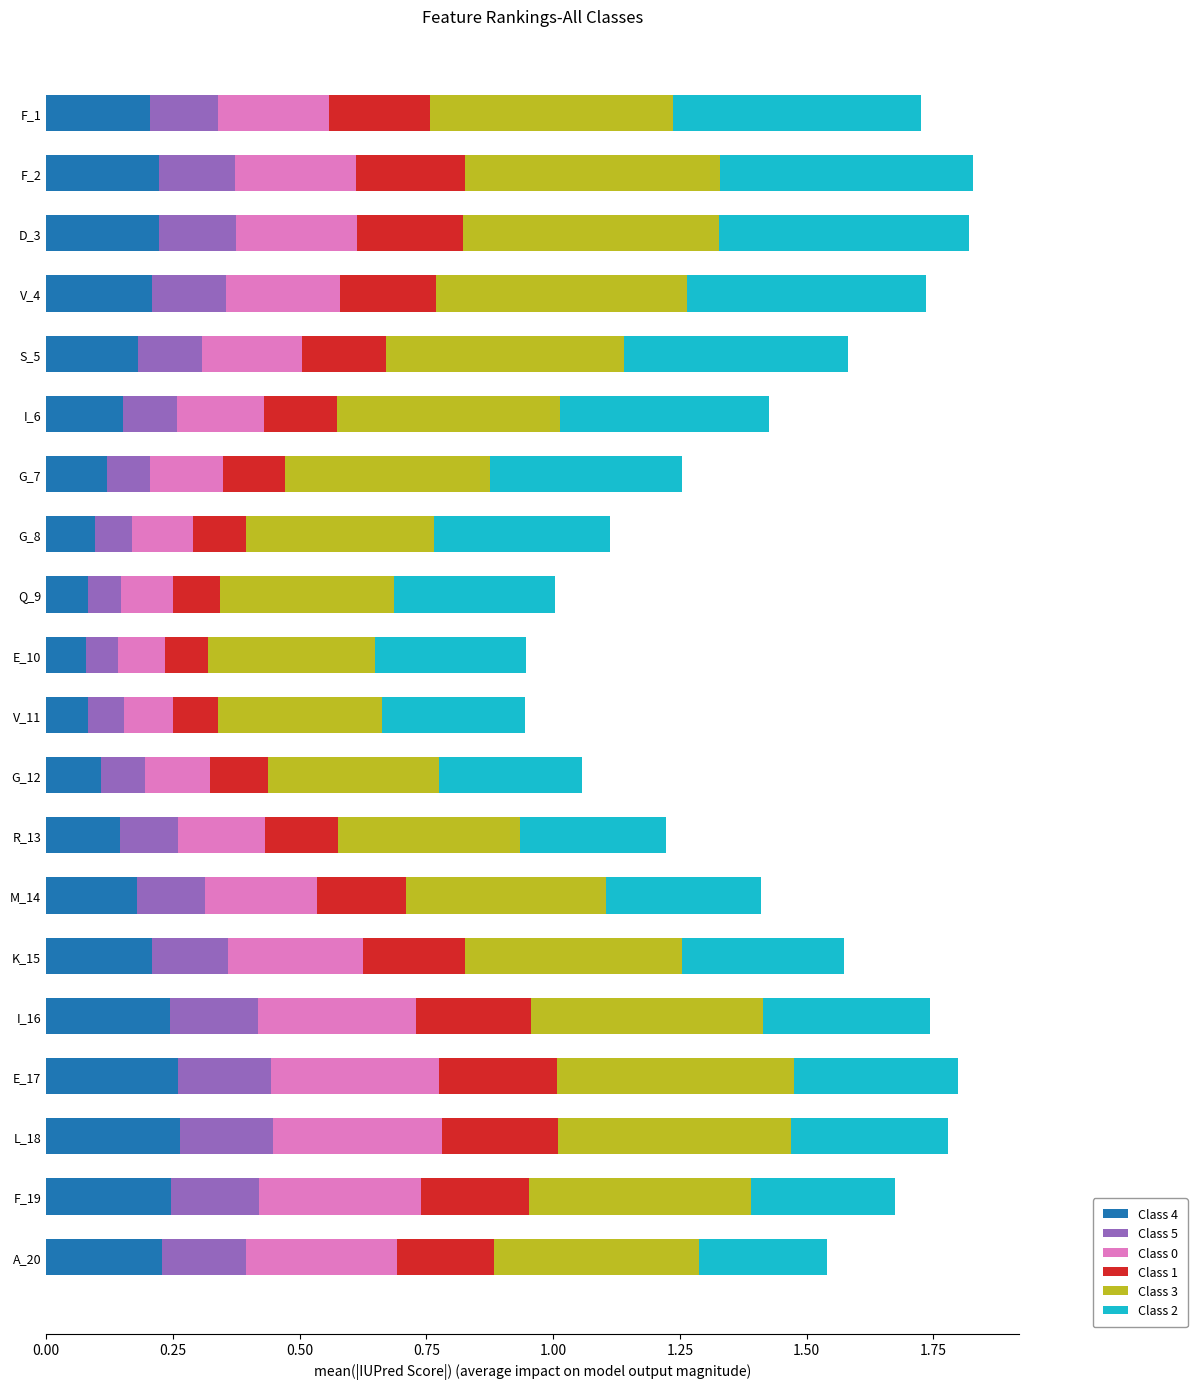

What is the total value across all series at I_16?

1.7